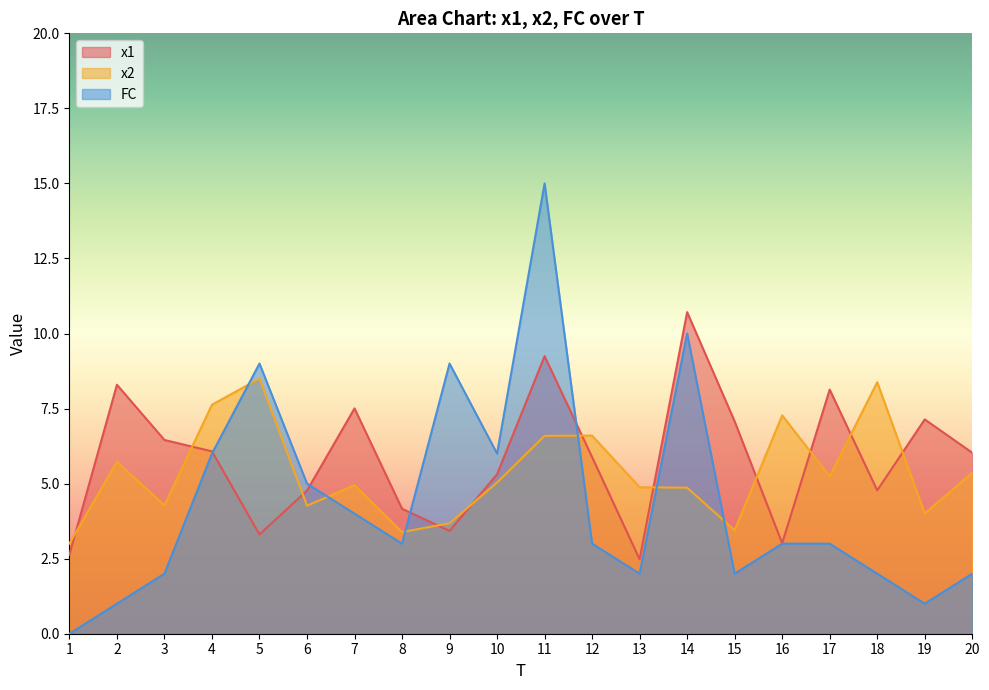

What is the total value across all series at 11?

30.8